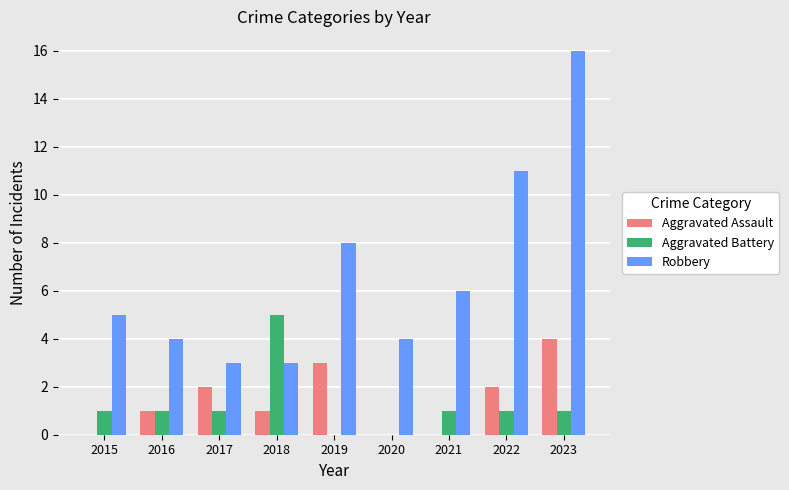

What is the sum of the Robbery values at 2019 and 2023?

24